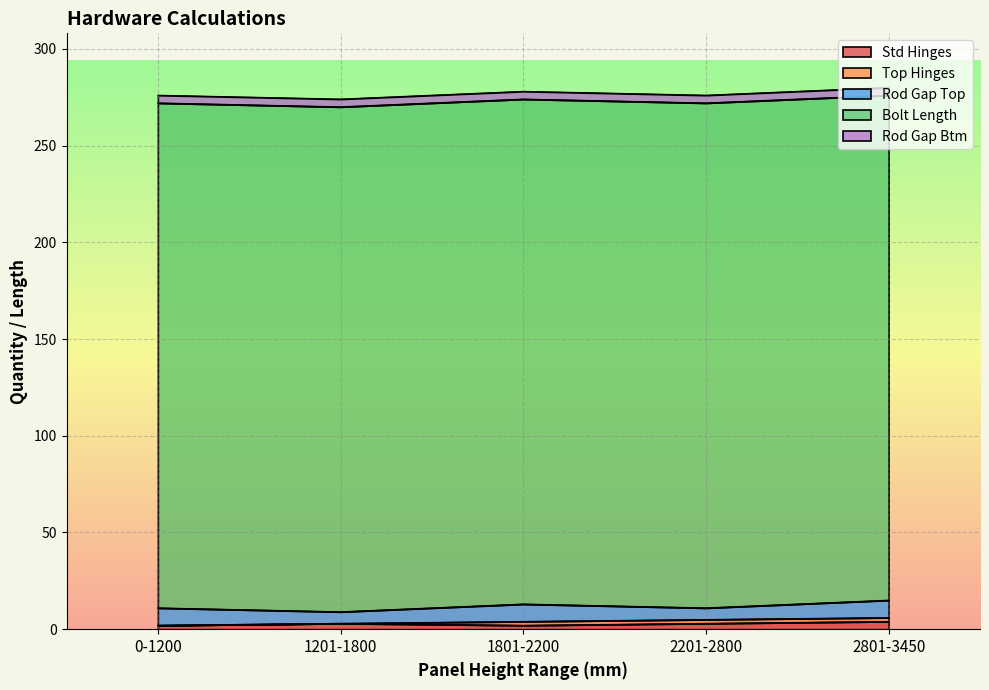

What is the value of the Rod Gap Btm point at the 2nd from the left?

4